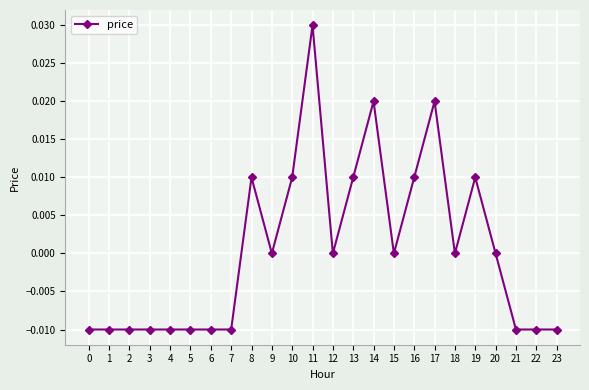

Between 3 and 17, which is larger?

17